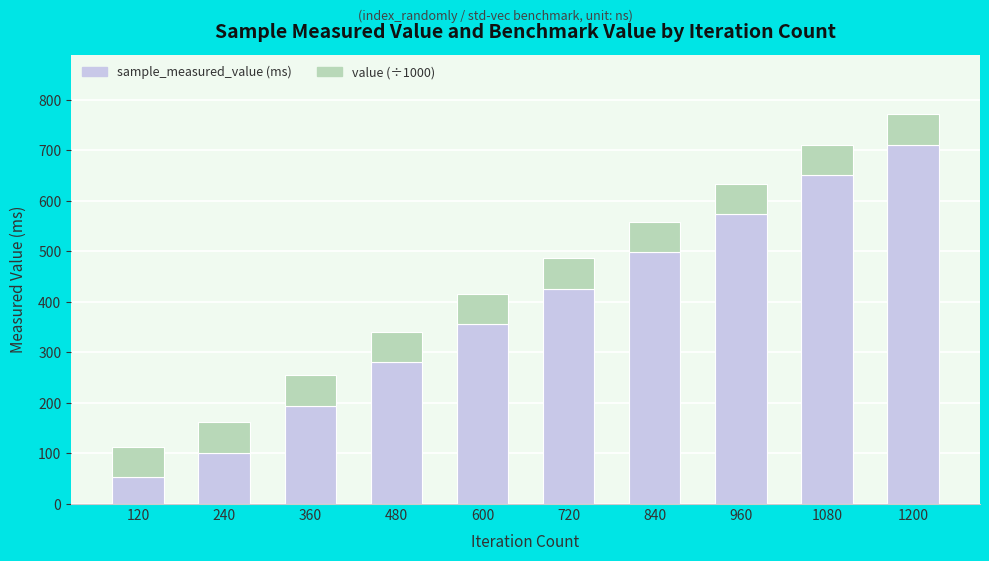

Count the number of data series in this chart.

2